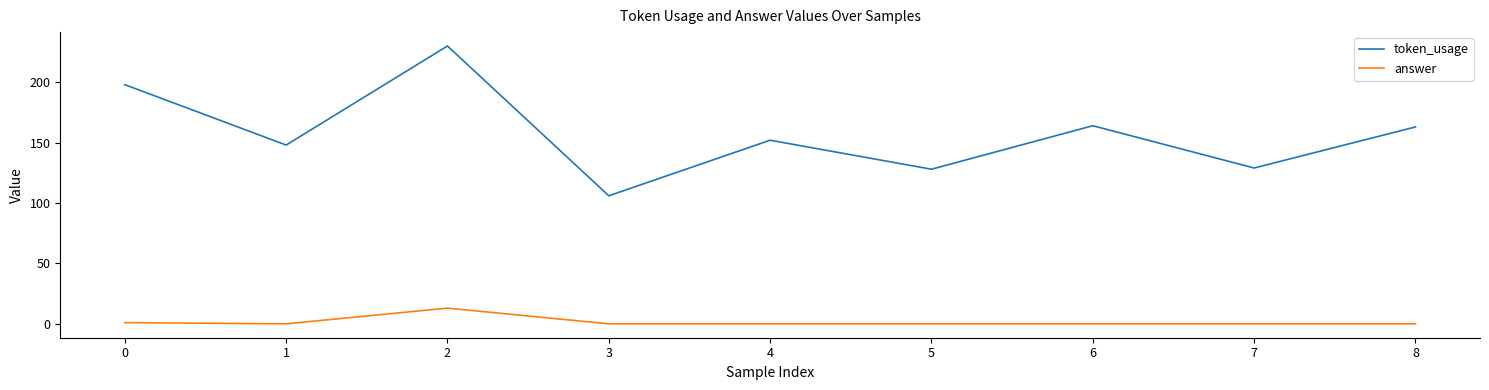

Between 0 and 6, which series saw the biggest shift?

token_usage